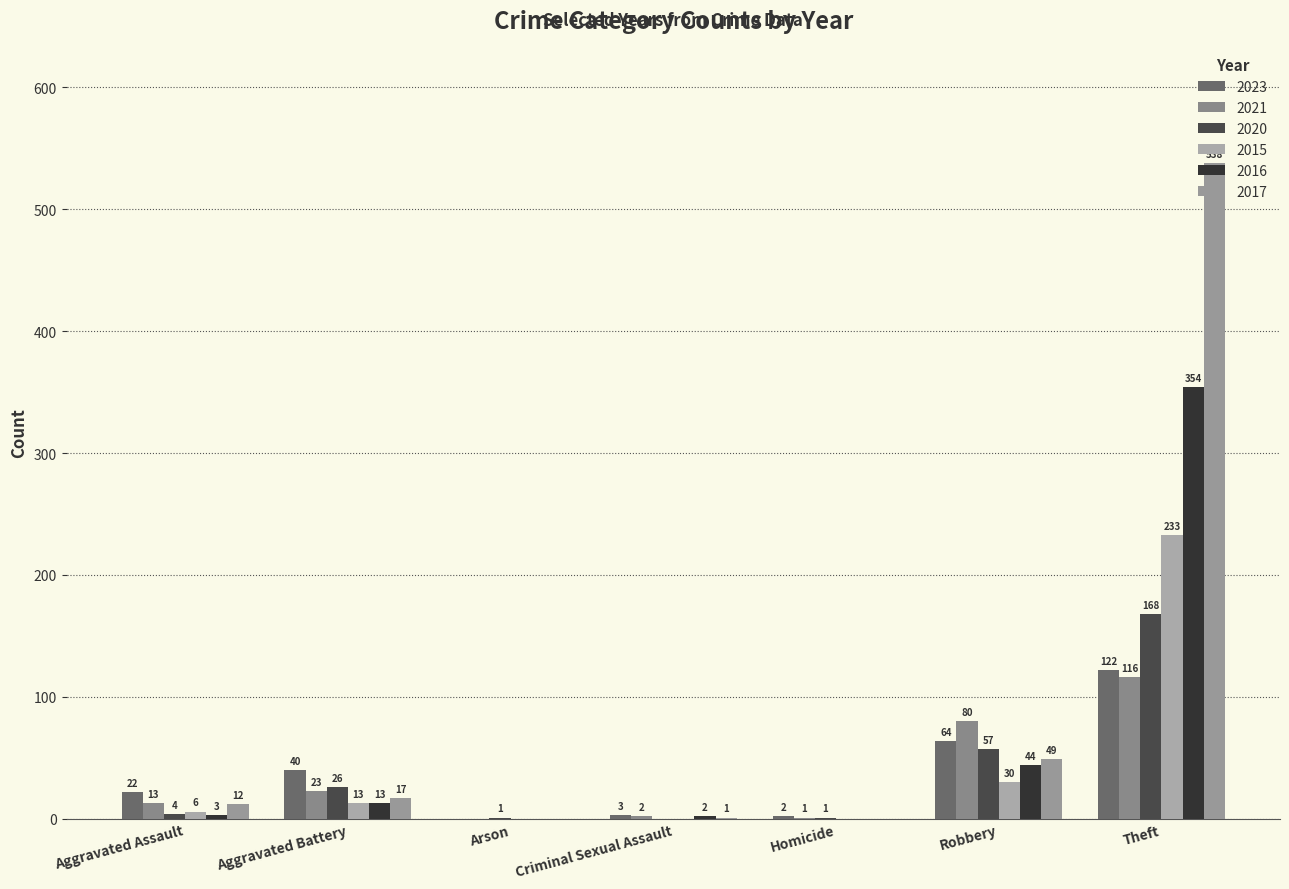

Between Aggravated Assault and Homicide, which series saw the biggest shift?

2023